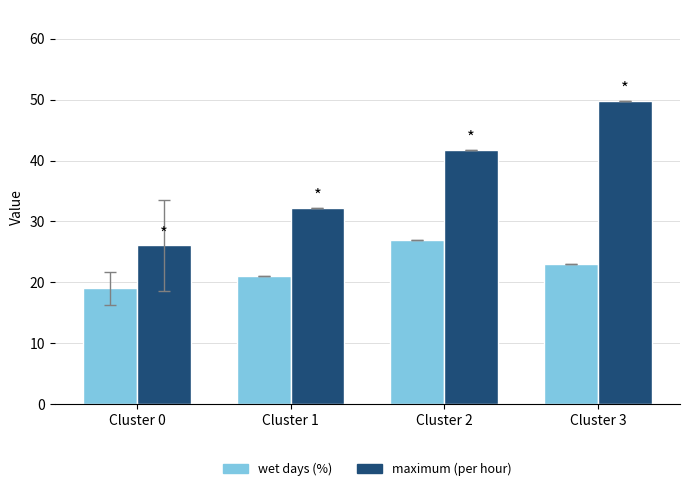

What is the minimum value for maximum (per hour)?

26.1